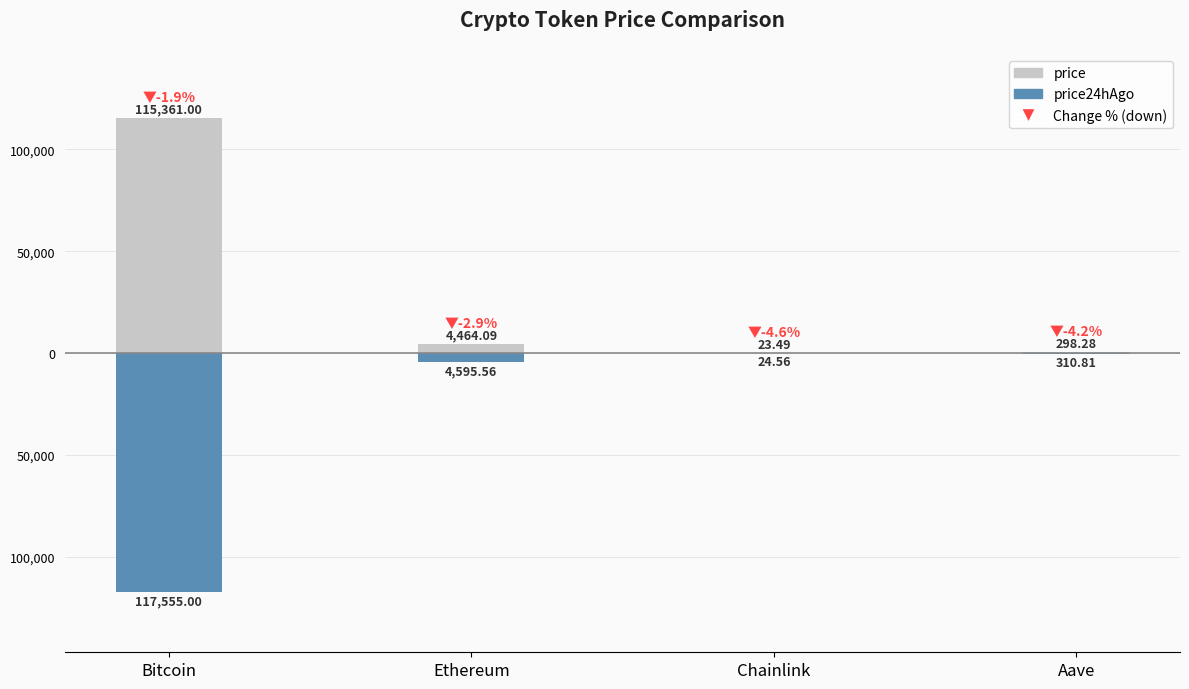

At Bitcoin, list the series in order from largest to smallest.

price, price24hAgo